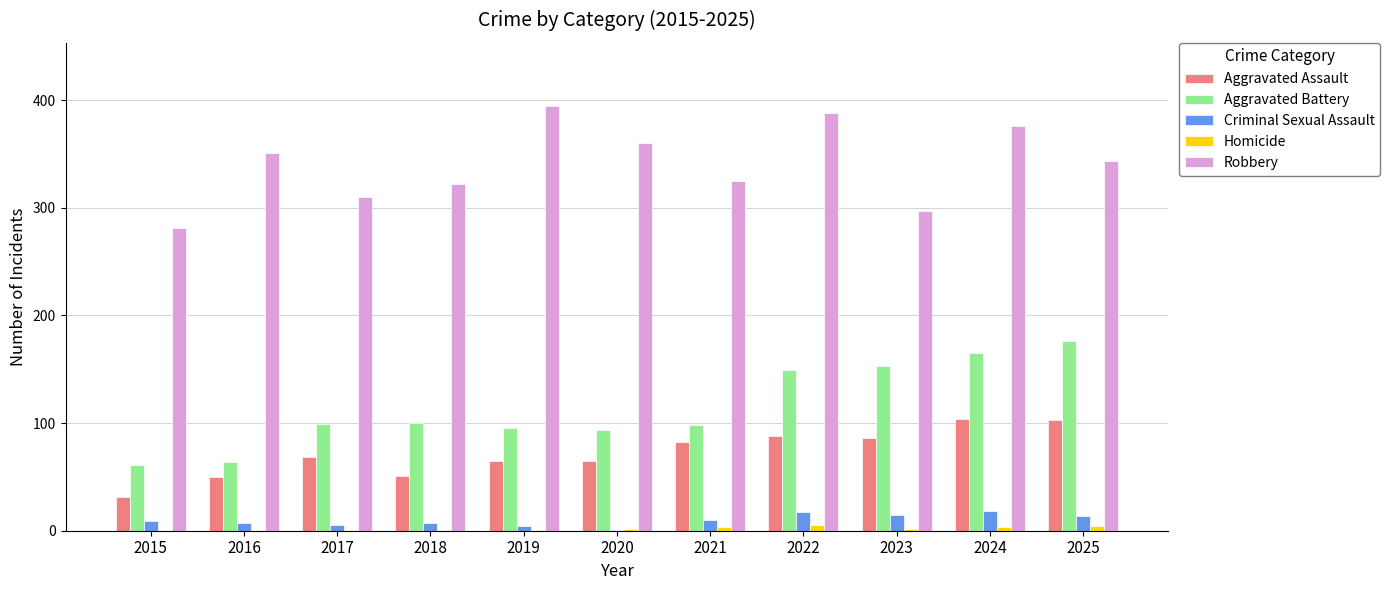

The value of Homicide at 2019 is 1. True or false?

True